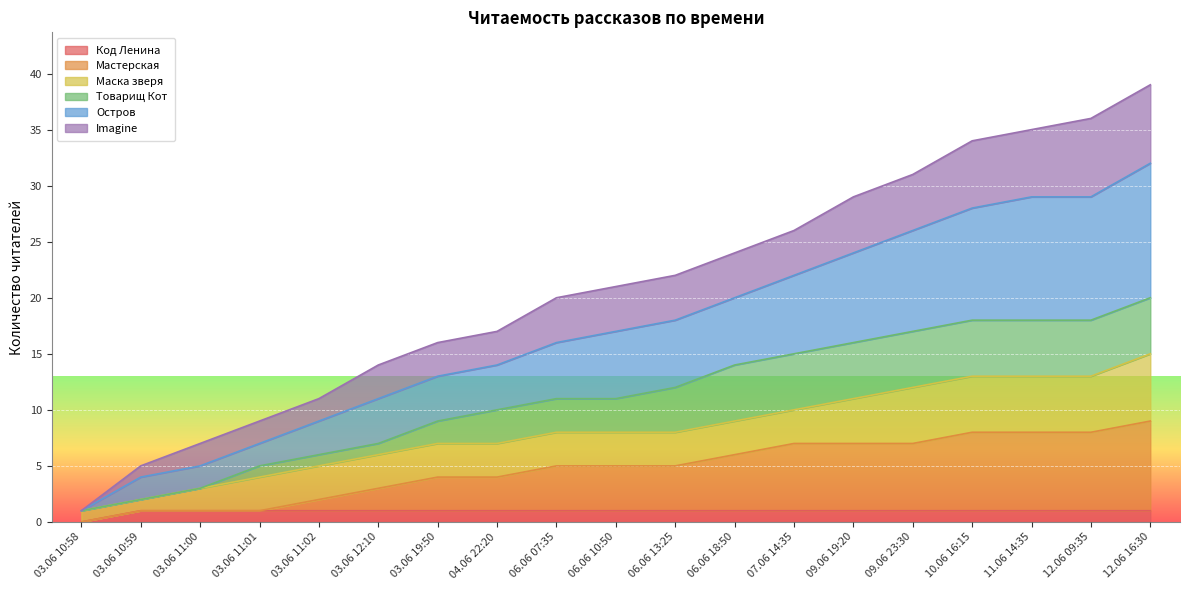

What are all the series names shown in the legend?

Код Ленина, Мастерская, Маска зверя, Товарищ Кот, Остров, Imagine